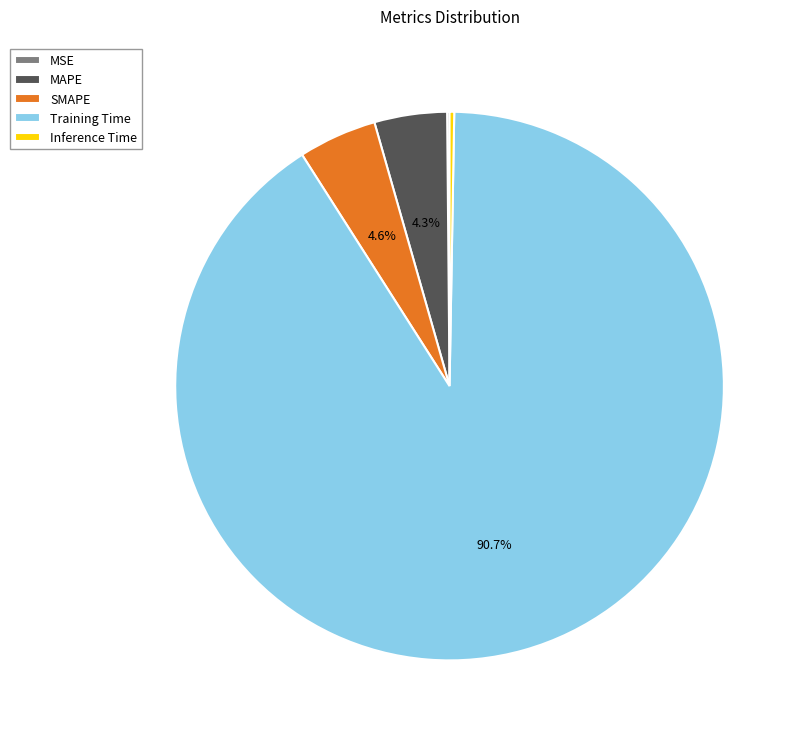

Which category has the biggest portion of the pie?

Training Time